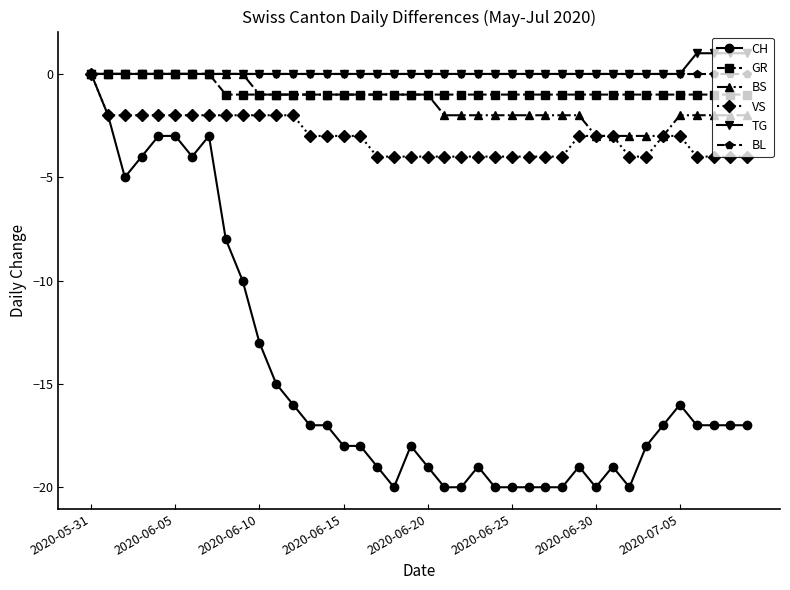

True or false: CH has more than 0 interior local peaks.

True